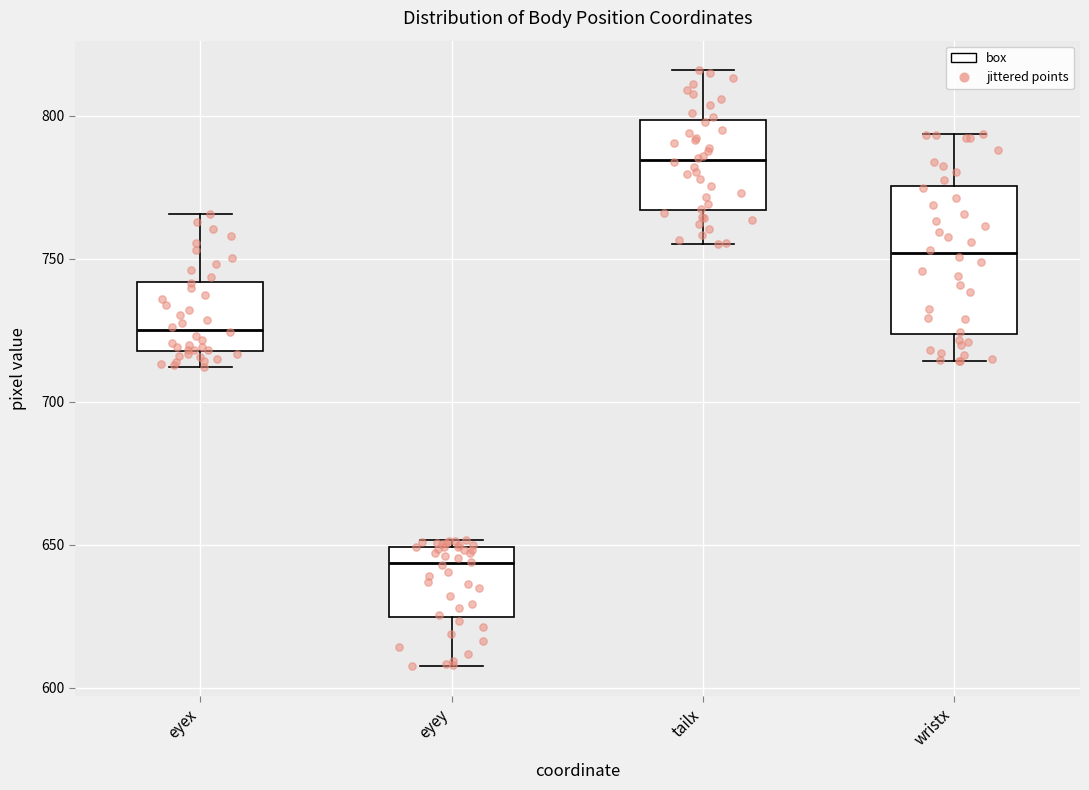

Comparing the boxes themselves (not the whiskers), which one is the tallest?

wristx